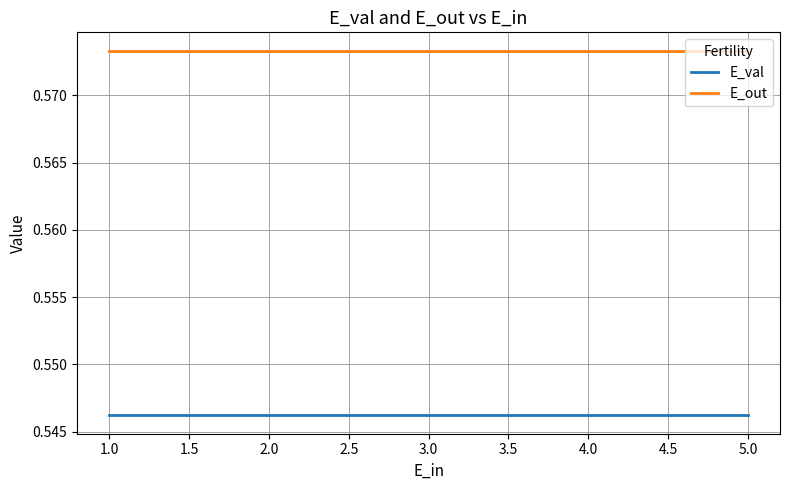

Rank the series at 5.0 from highest to lowest value.

E_out, E_val